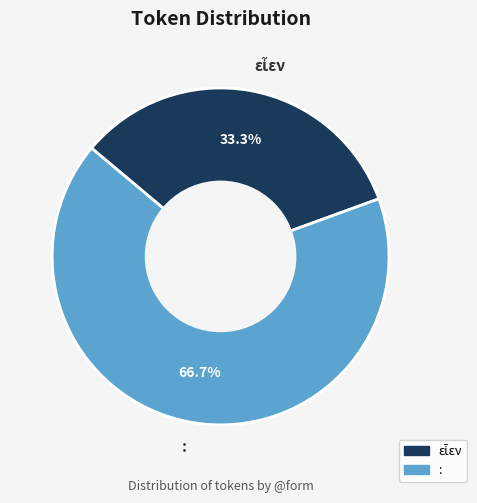

Is there any slice that represents more than half of the pie?

Yes